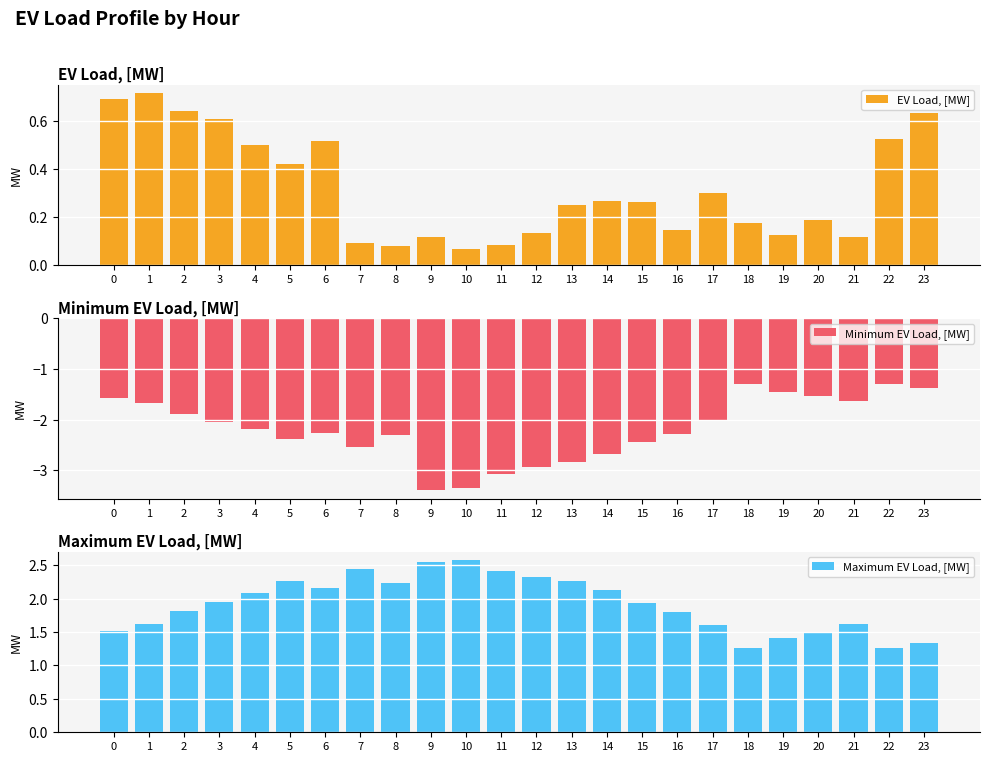

Reading left to right, transcribe all the data shown in this chart.

EV Load, [MW]: 0=0.7	1=0.7	2=0.6	3=0.6	4=0.5	5=0.4	6=0.5	7=0.1	8=0.1	9=0.1	10=0.1	11=0.1	12=0.1	13=0.2	14=0.3	15=0.3	16=0.1	17=0.3	18=0.2	19=0.1	20=0.2	21=0.1	22=0.5	23=0.6
Minimum EV Load, [MW]: 0=-1.6	1=-1.7	2=-1.9	3=-2.0	4=-2.2	5=-2.4	6=-2.3	7=-2.5	8=-2.3	9=-3.4	10=-3.4	11=-3.1	12=-2.9	13=-2.8	14=-2.7	15=-2.4	16=-2.3	17=-2.0	18=-1.3	19=-1.4	20=-1.5	21=-1.6	22=-1.3	23=-1.4
Maximum EV Load, [MW]: 0=1.5	1=1.6	2=1.8	3=2.0	4=2.1	5=2.3	6=2.2	7=2.4	8=2.2	9=2.6	10=2.6	11=2.4	12=2.3	13=2.3	14=2.1	15=1.9	16=1.8	17=1.6	18=1.3	19=1.4	20=1.5	21=1.6	22=1.3	23=1.3